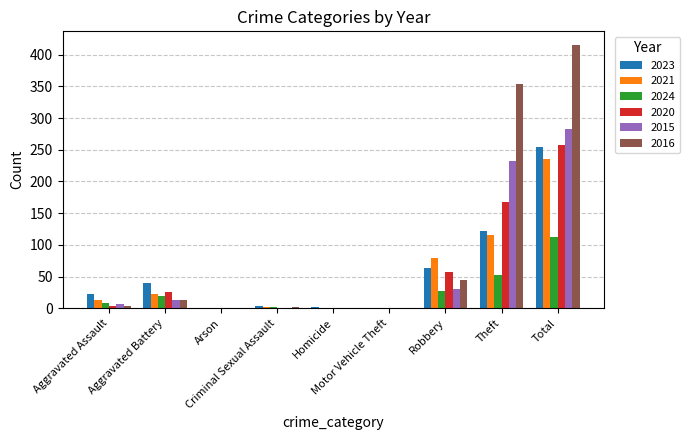

What is the greatest value displayed?

416